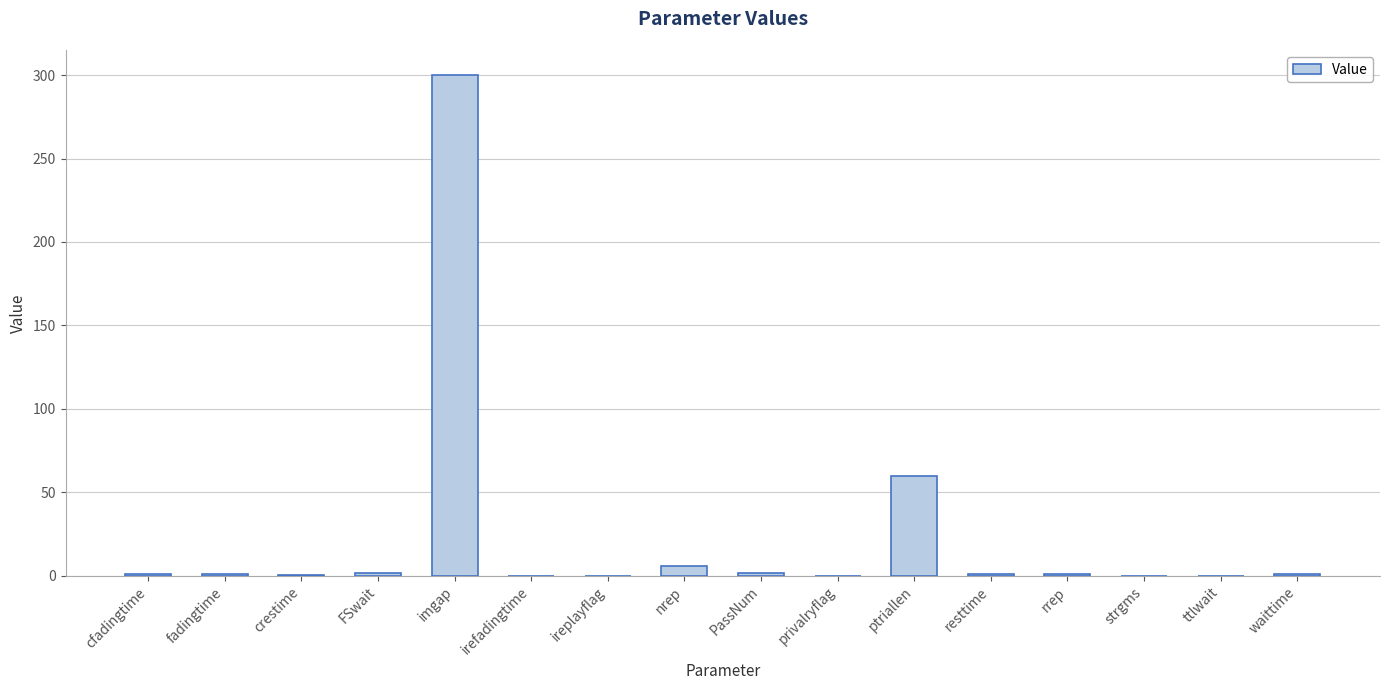

Which label corresponds to the largest value in the chart?

imgap